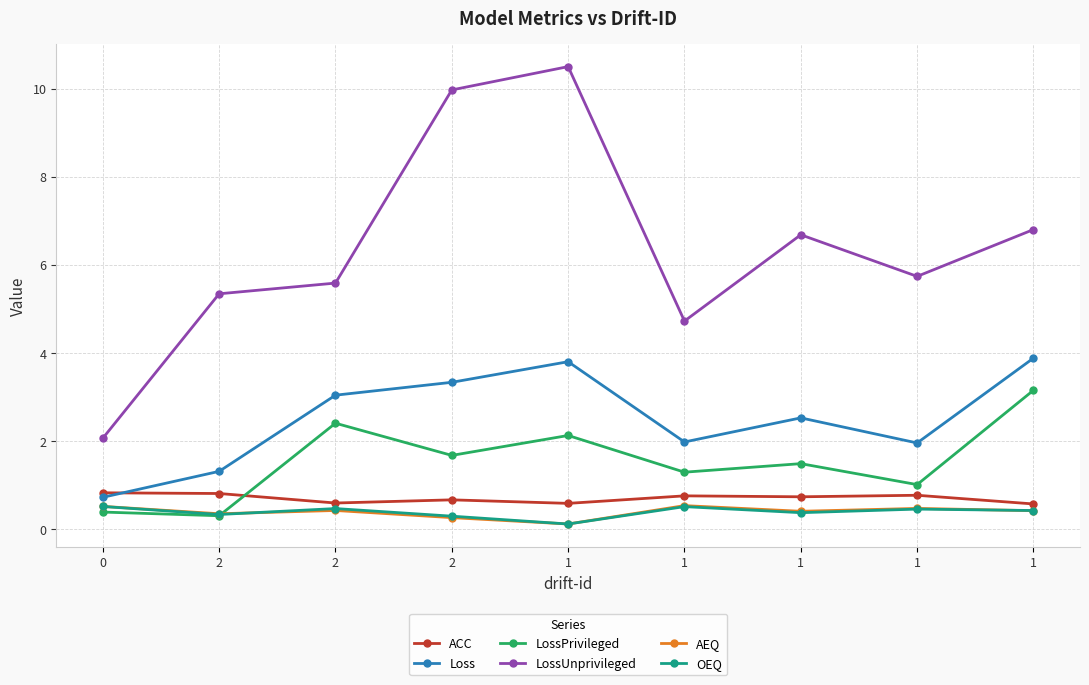

Where is the first local maximum for OEQ?

2